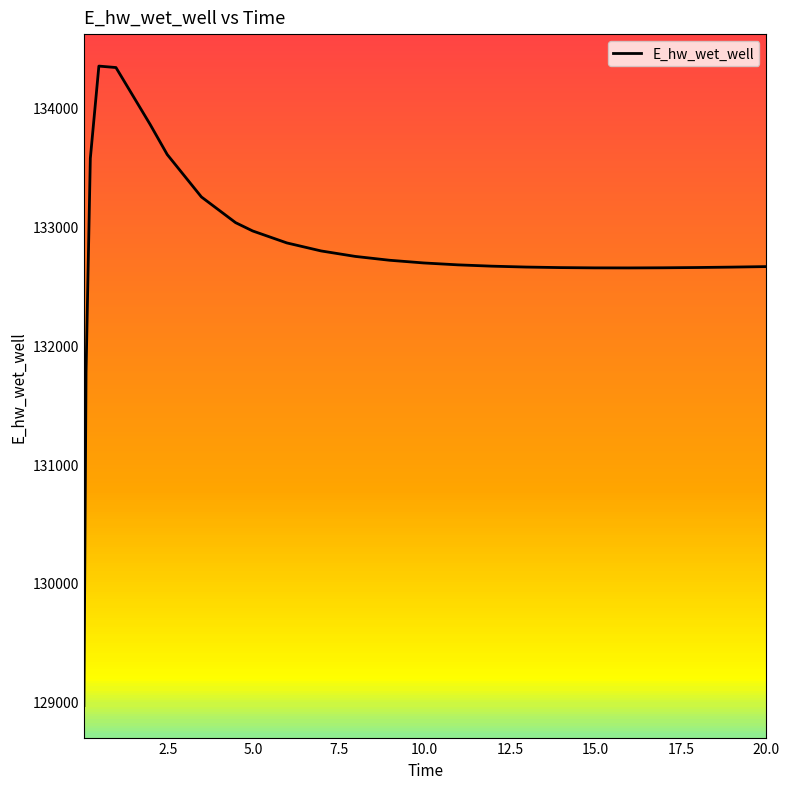

What is the greatest value displayed?

134350.1